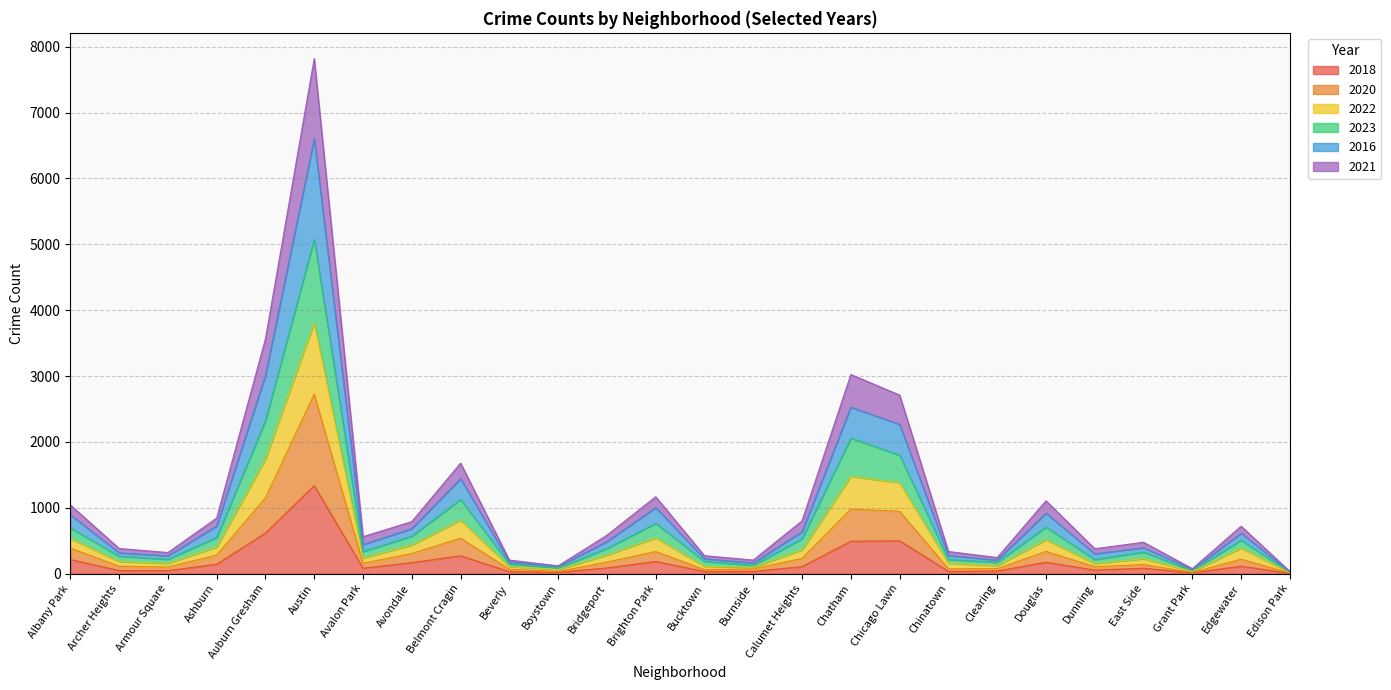

Which has a higher value, Edison Park or Avalon Park?

Avalon Park